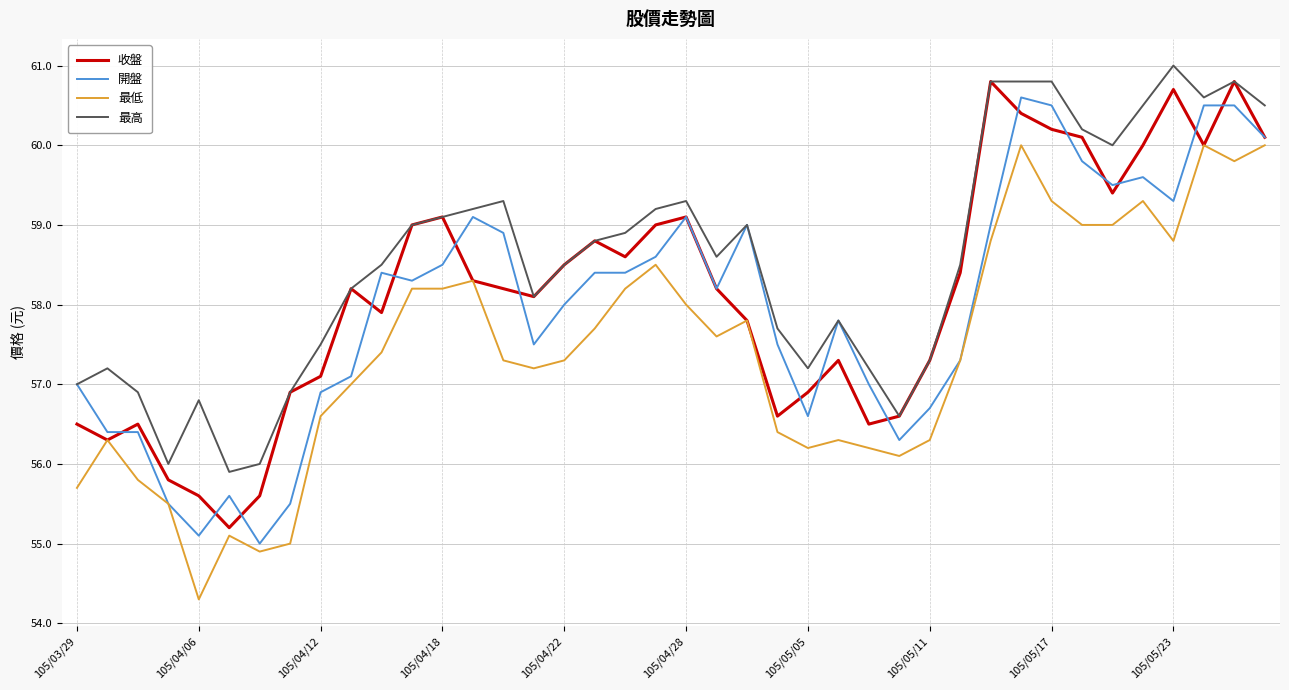

List the series in order of their overall mean, highest first.

最高, 收盤, 開盤, 最低